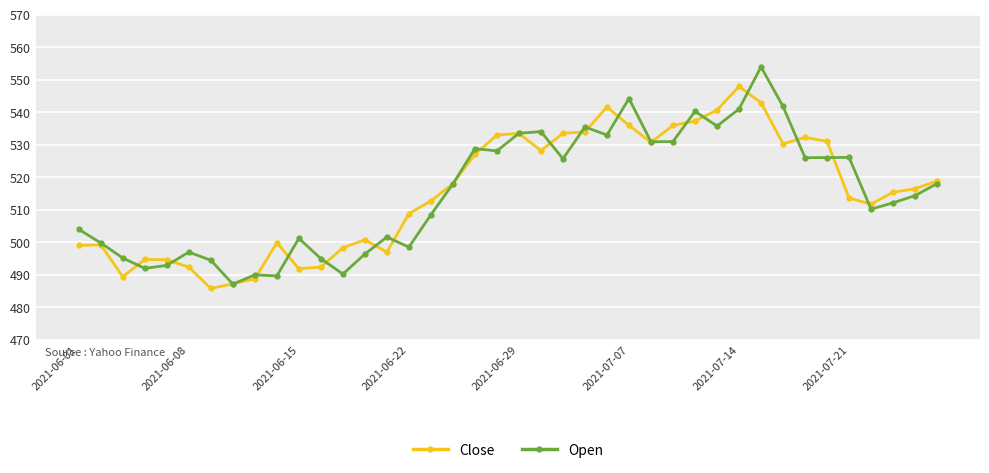

What is the maximum value for Open?

554.0